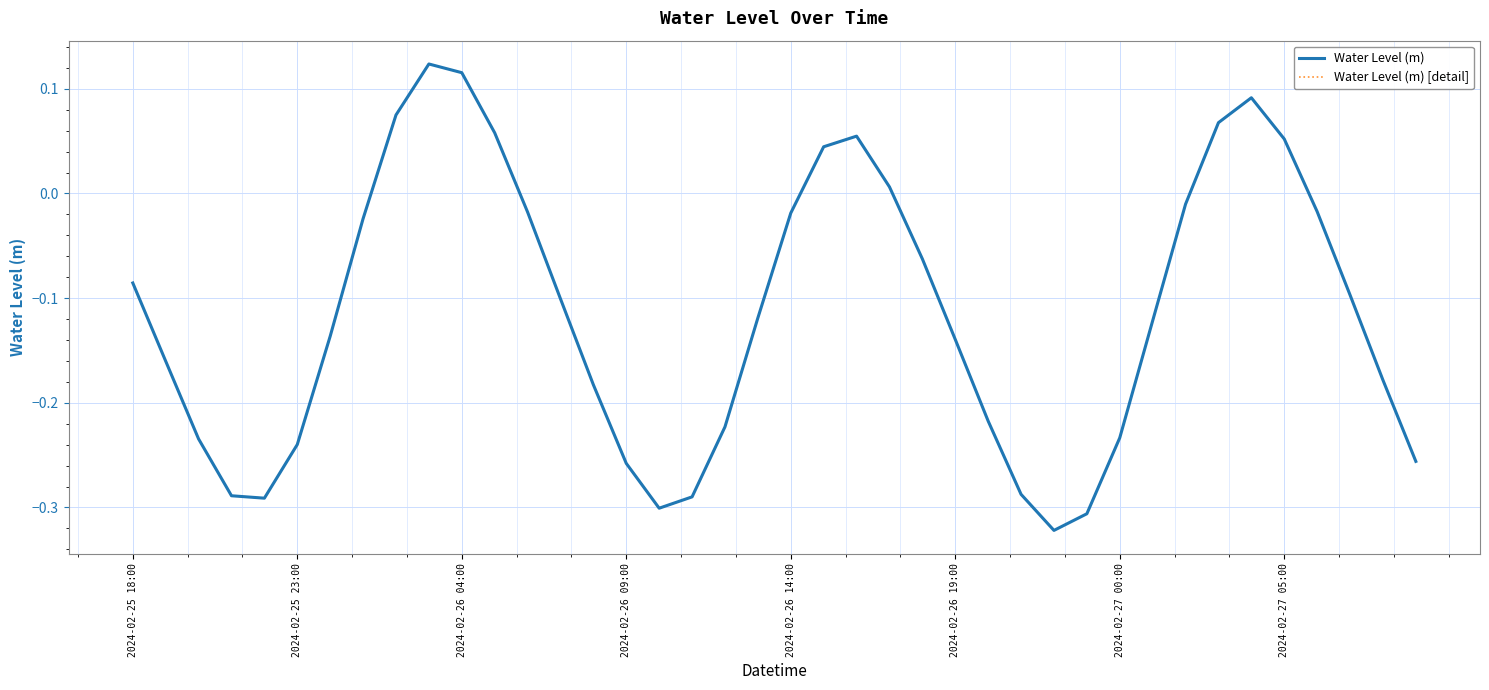

Where does the Water Level (m) [detail] series first go above 0?

8